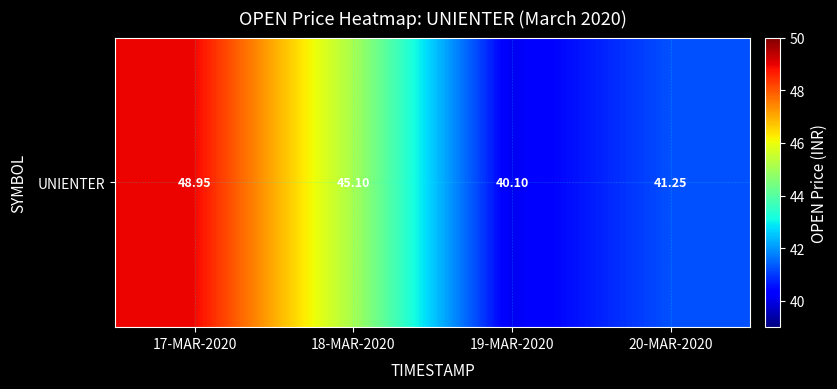

What is the approximate value at 20-MAR-2020?

41.2